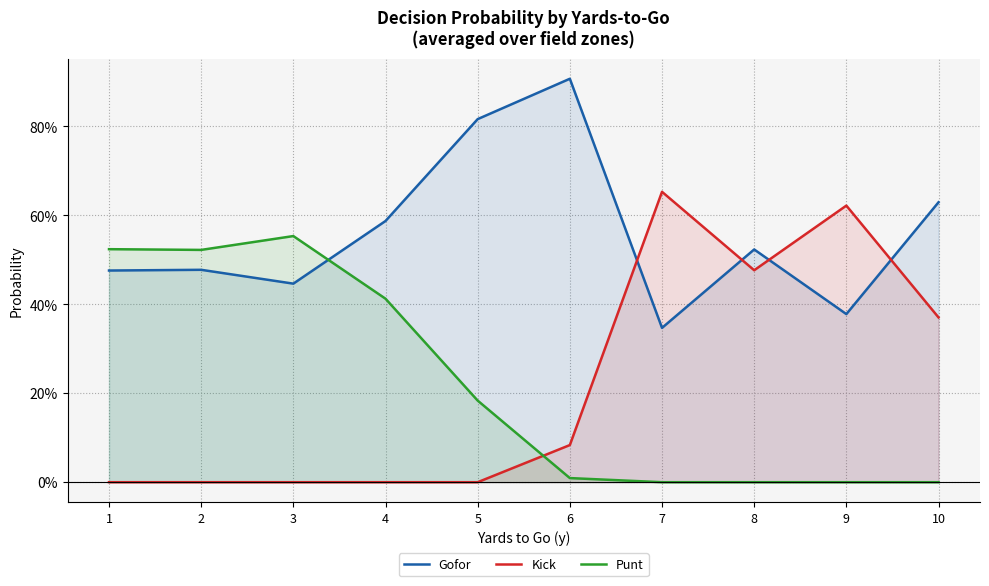

What is the minimum value for Gofor?

0.3